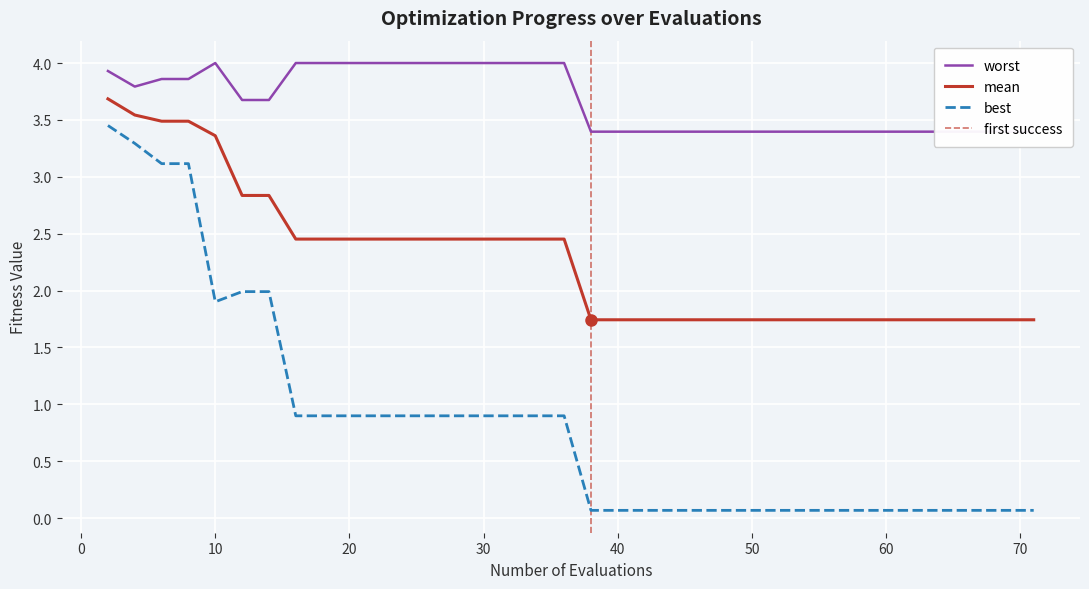

True or false: mean and best cross at least once.

False